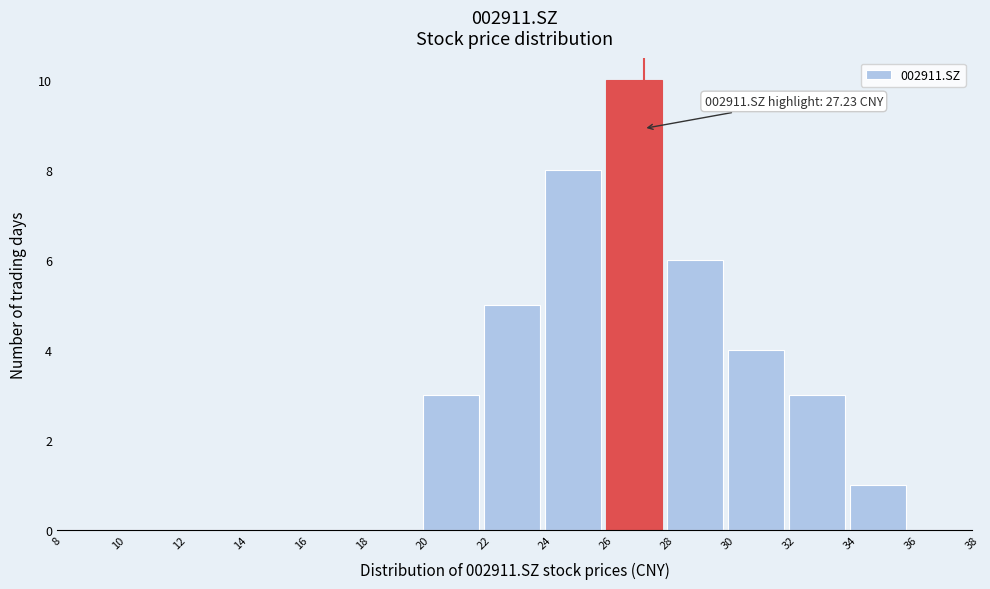

Over which range of the x-axis is the bar tallest?

26 to 28